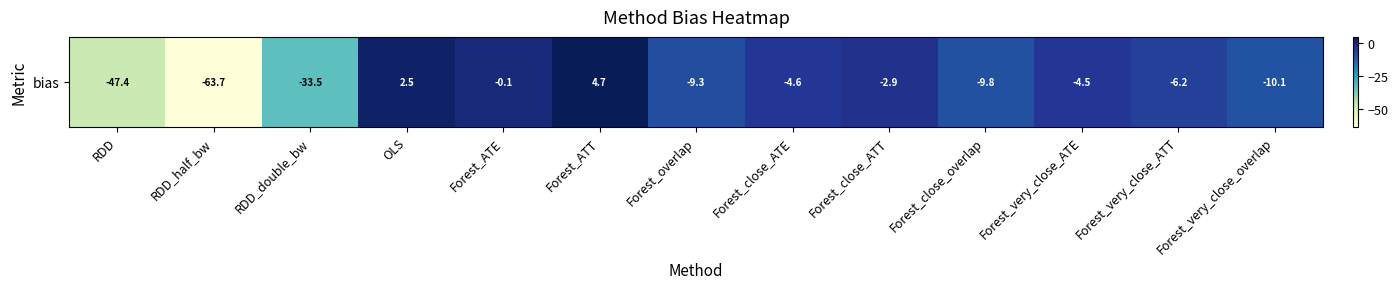

At which label is the value closest to -29?

RDD_double_bw